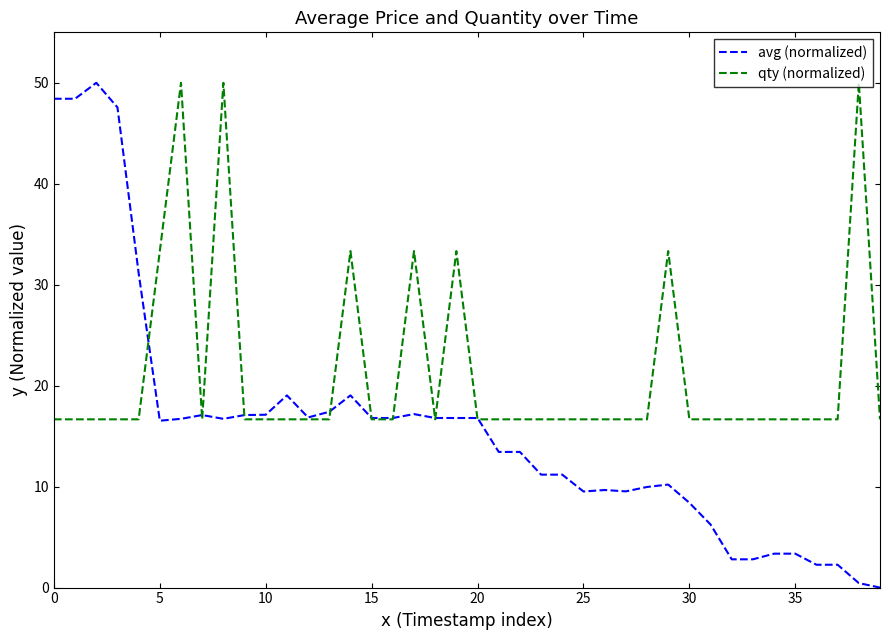

What is the lowest value of the qty (normalized) series?

16.7